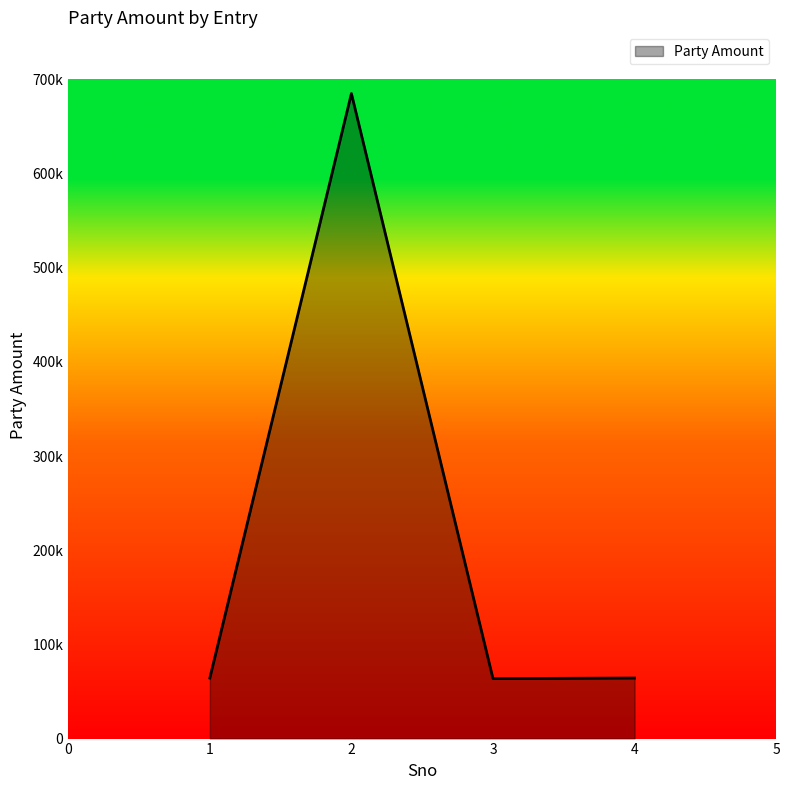

Does the chart have visible grid lines?

No